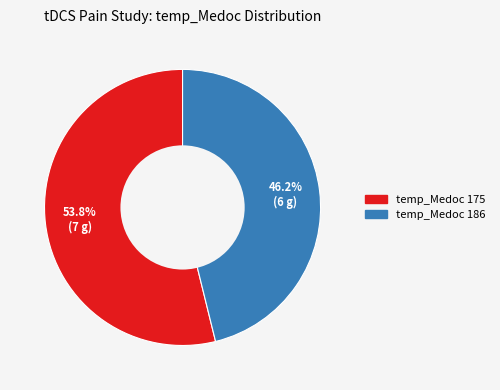

Does any single category account for the majority?

Yes